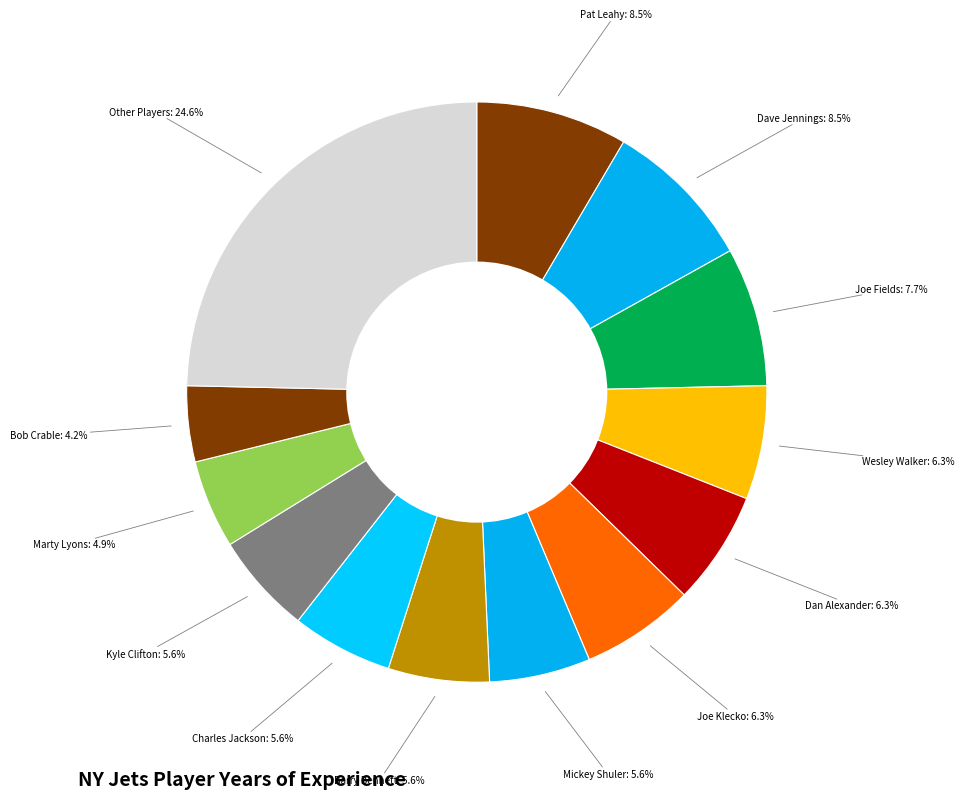

Combined, do Dan Alexander and Wesley Walker account for over 50%?

No